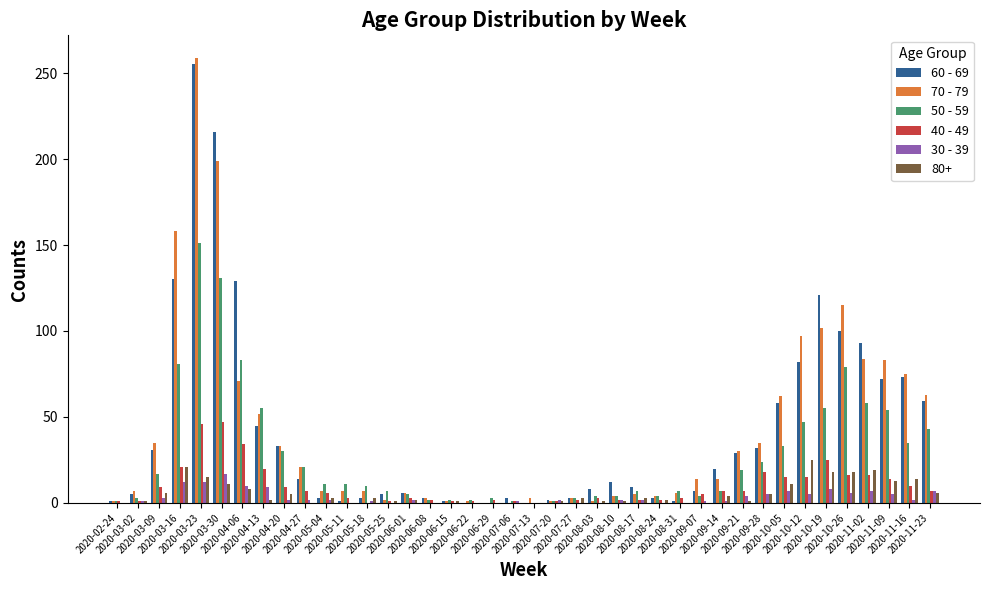

Count the number of data series in this chart.

6